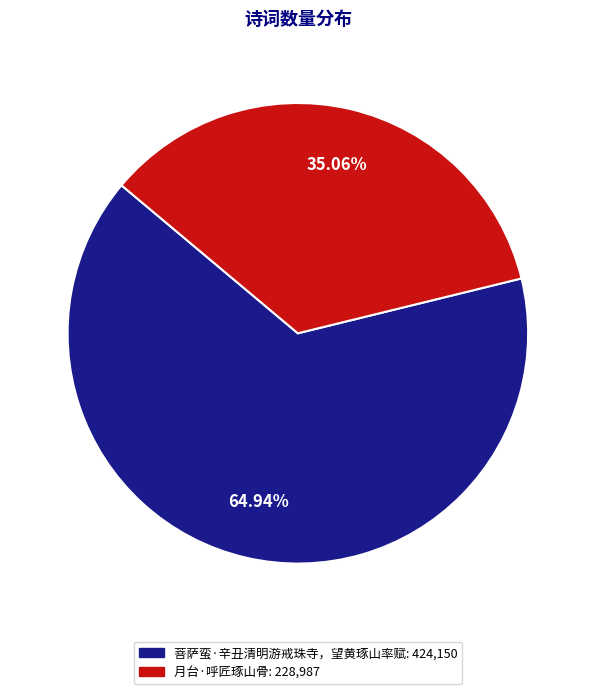

Between 月台·呼匠琢山骨 and 菩萨蛮·辛丑清明游戒珠寺，望黄琢山率赋, which is larger?

菩萨蛮·辛丑清明游戒珠寺，望黄琢山率赋